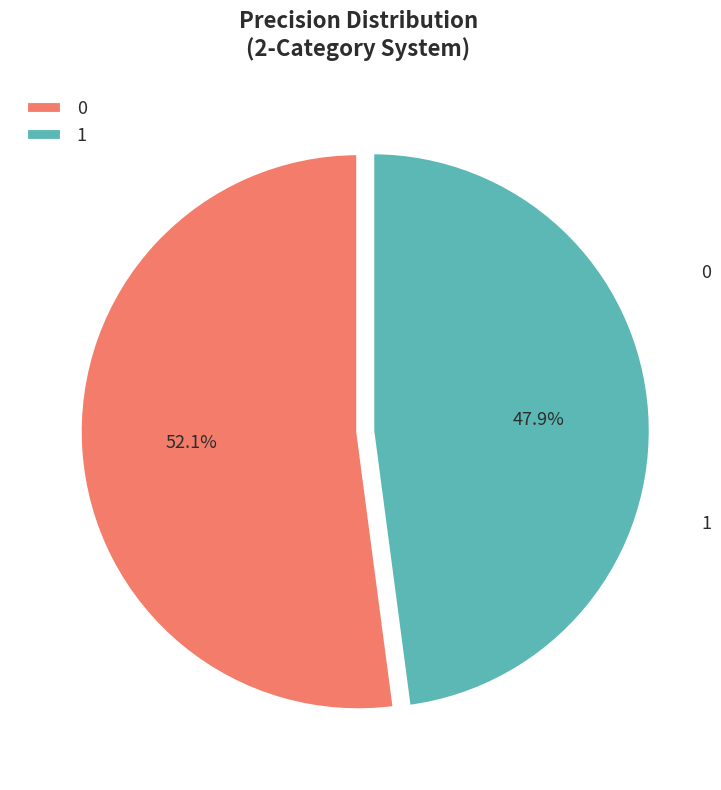

What percentage is the 1 slice, to the nearest percent?

48%